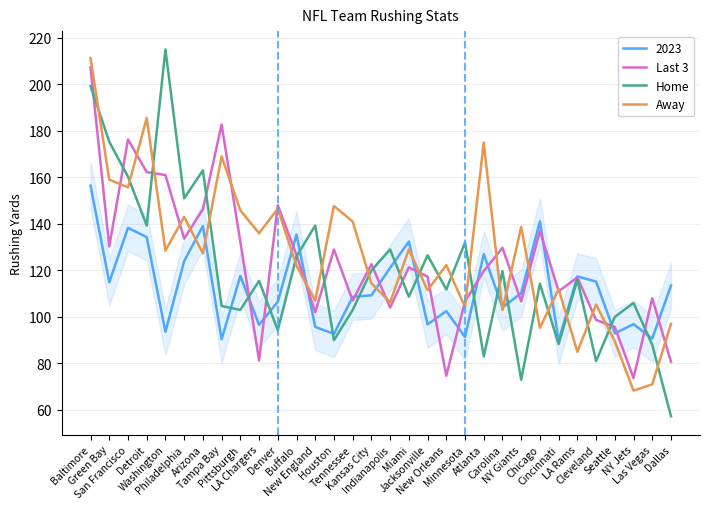

What are all the series names shown in the legend?

2023, Last 3, Home, Away